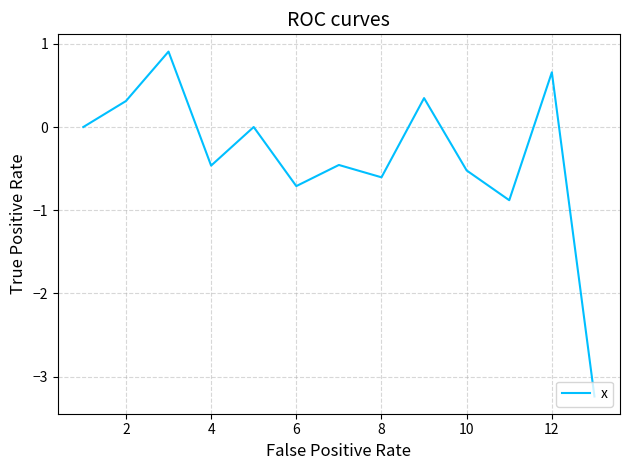

What is the smallest value displayed?

-3.2